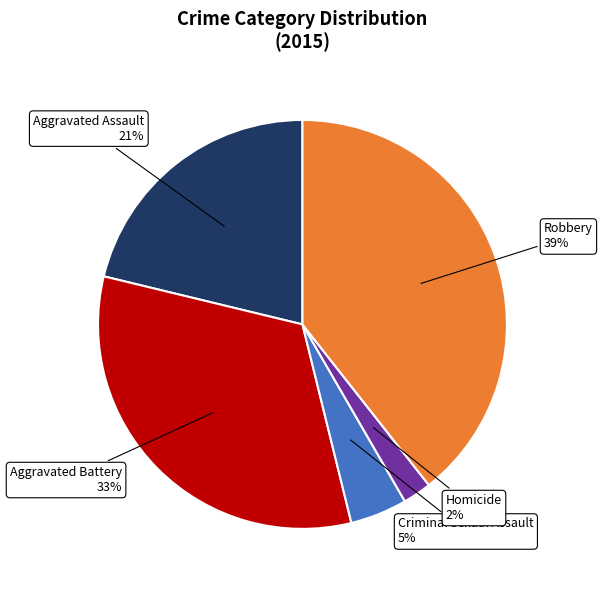

Is there any slice that represents more than half of the pie?

No